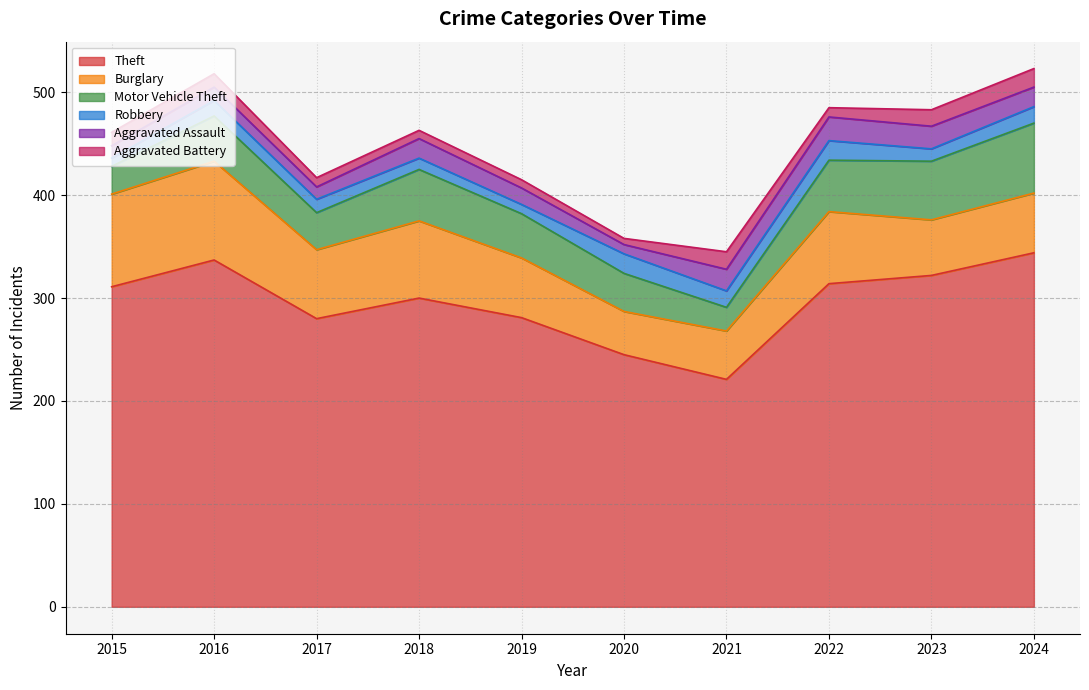

Where is the first local maximum for Robbery?

2016